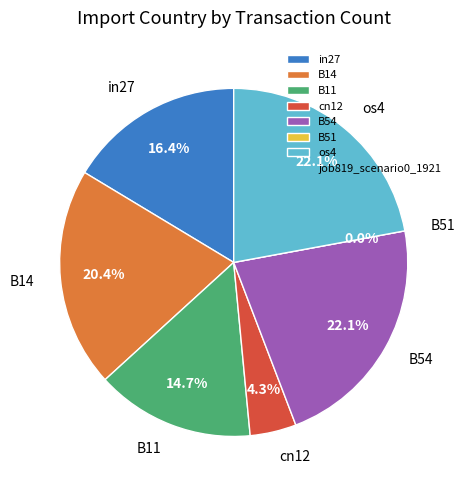

The cn12 slice represents 1% of the pie. True or false?

False